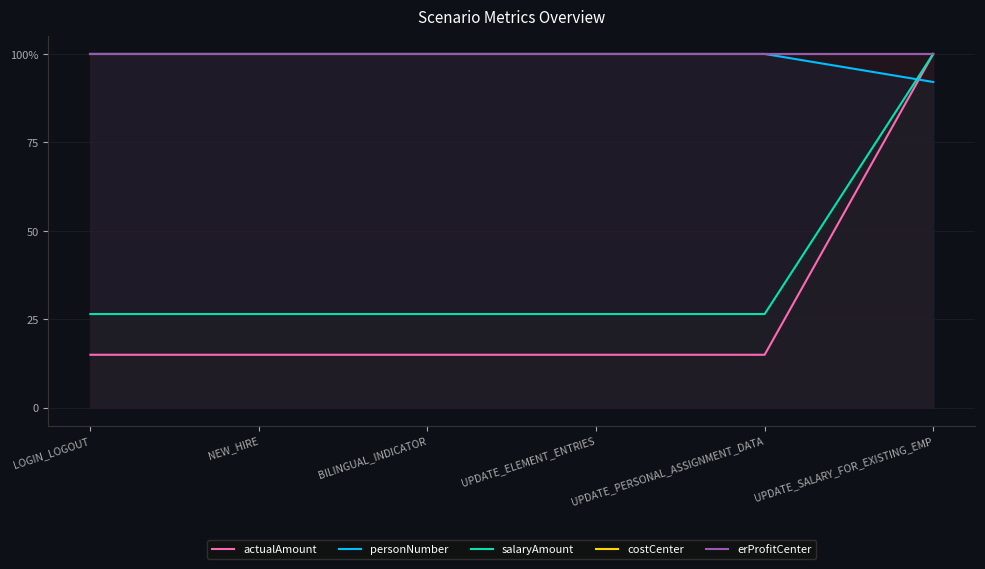

Which series has the largest total across all categories?

costCenter